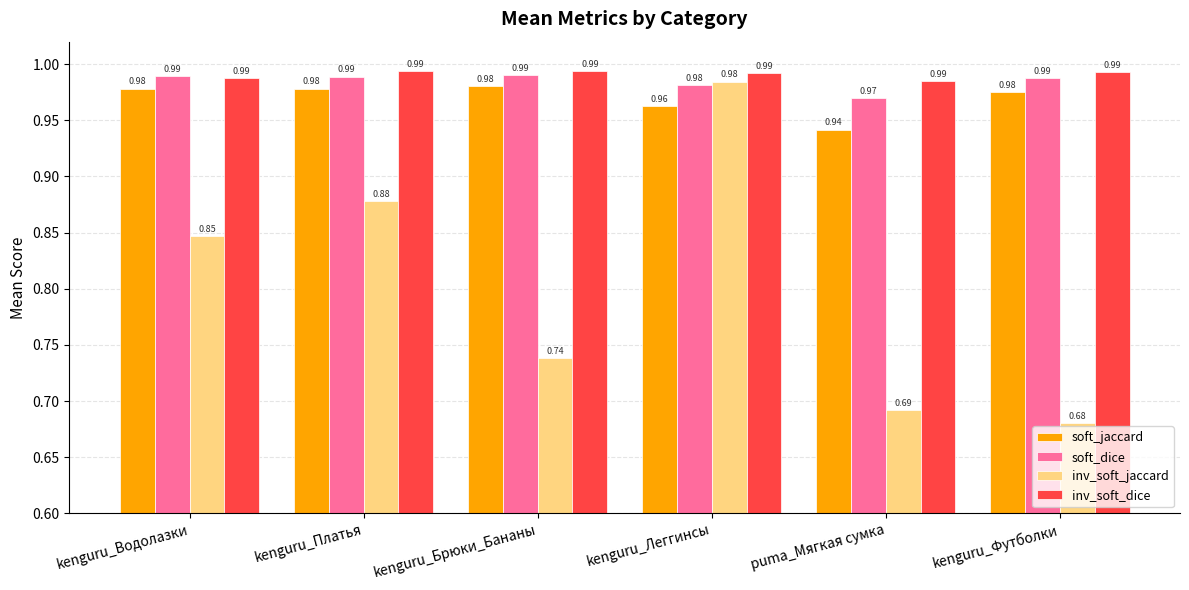

What is the total value across all series at puma_Мягкая сумка?

3.6